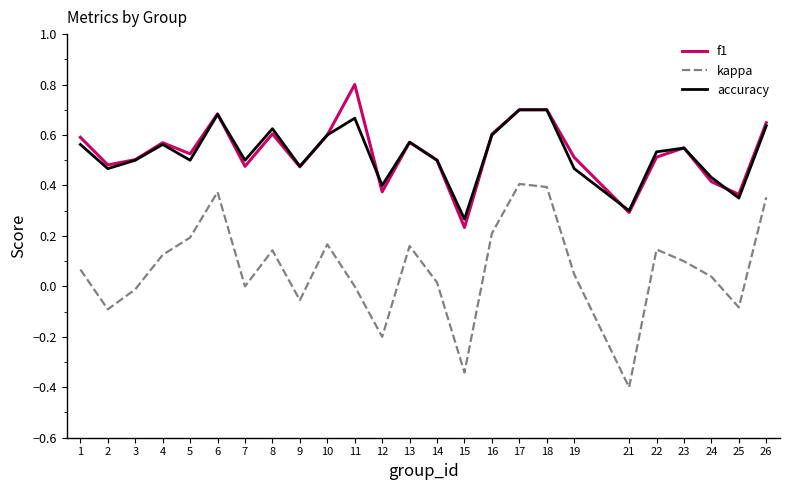

True or false: kappa and accuracy cross at least once.

False